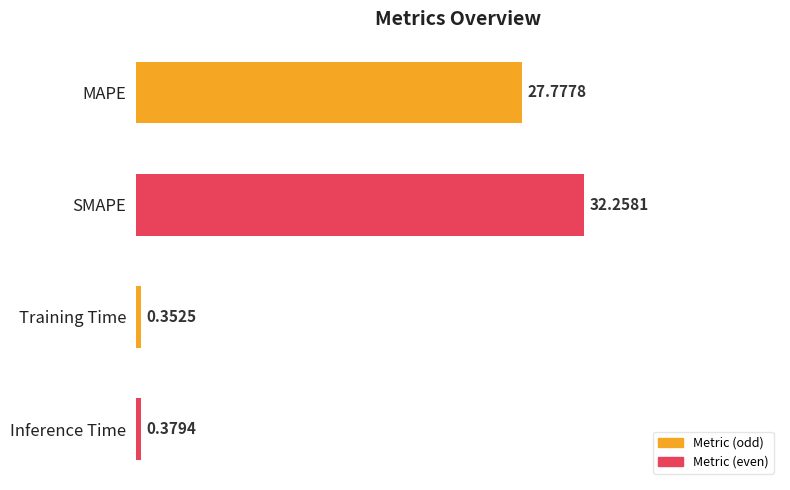

At which category does the chart reach its minimum across all series?

Training Time